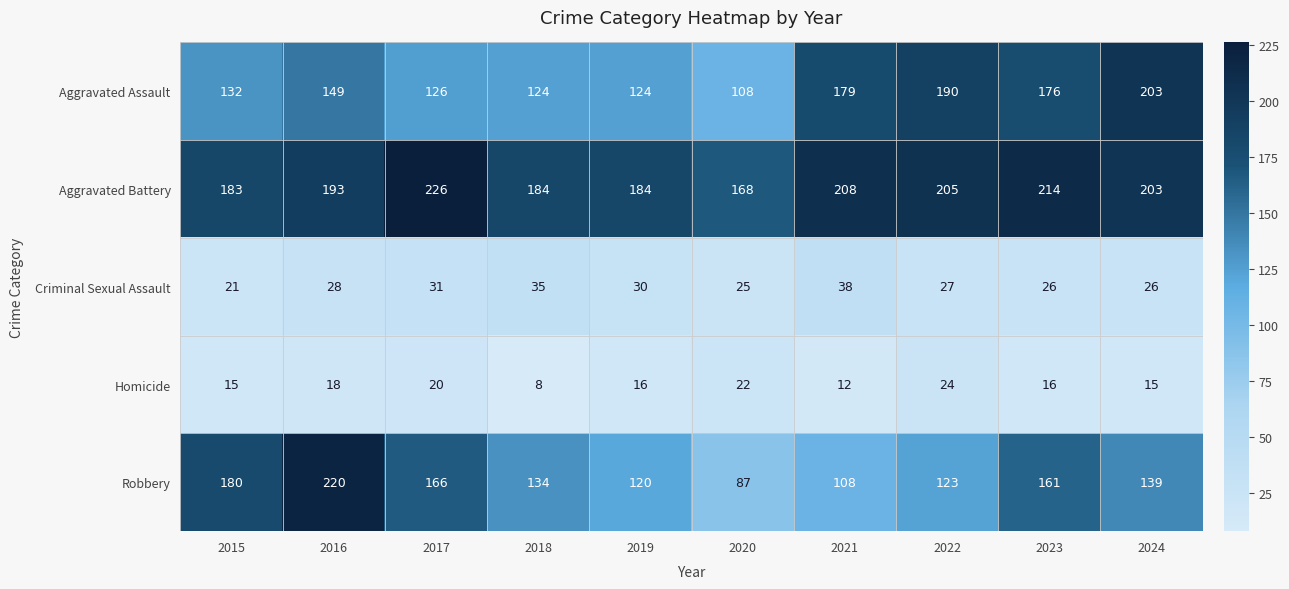

What is the spread (max minus min) of values at 2020?

146